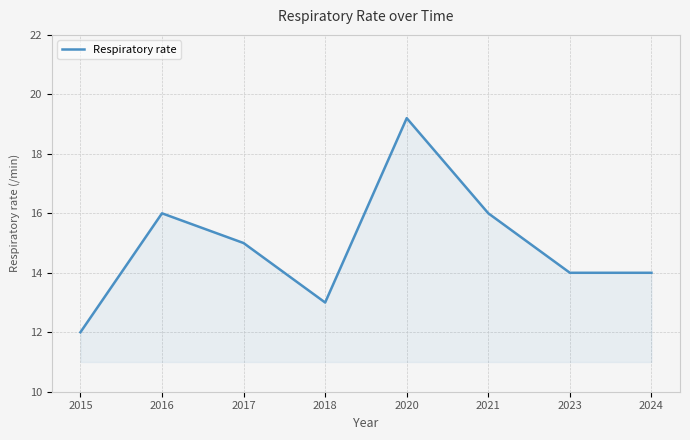

What is the difference between the values at 2016 and 2020?

3.2